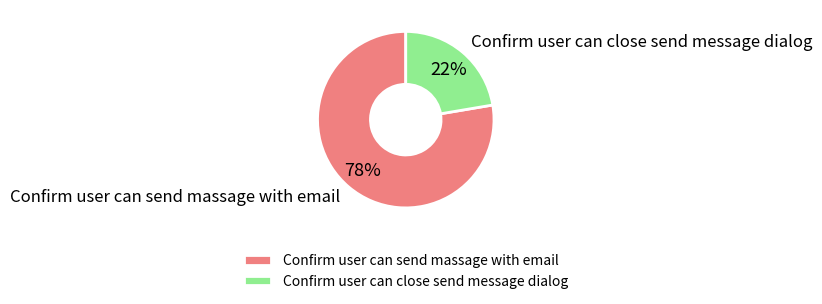

Is it true that Confirm user can send massage with email is 70% of the pie?

False